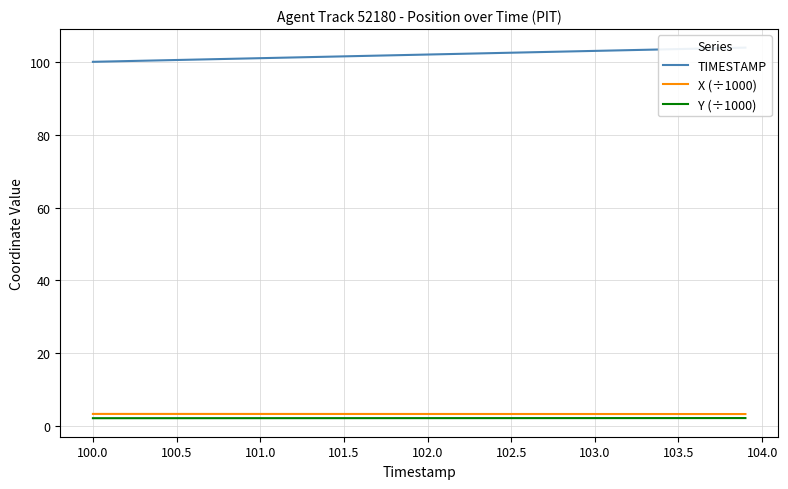

True or false: TIMESTAMP has more than 1 points higher than both neighbors.

False